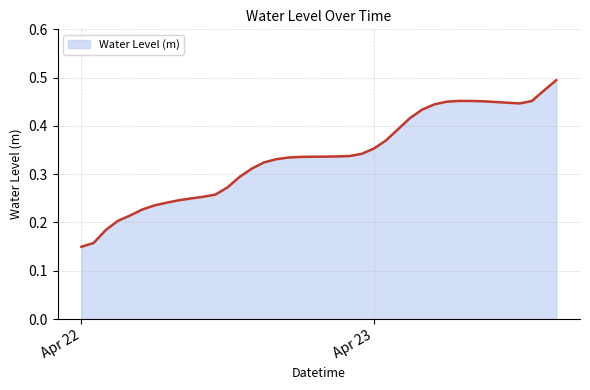

At which category does the chart reach its peak across all series?

2025-04-23 15:00:00